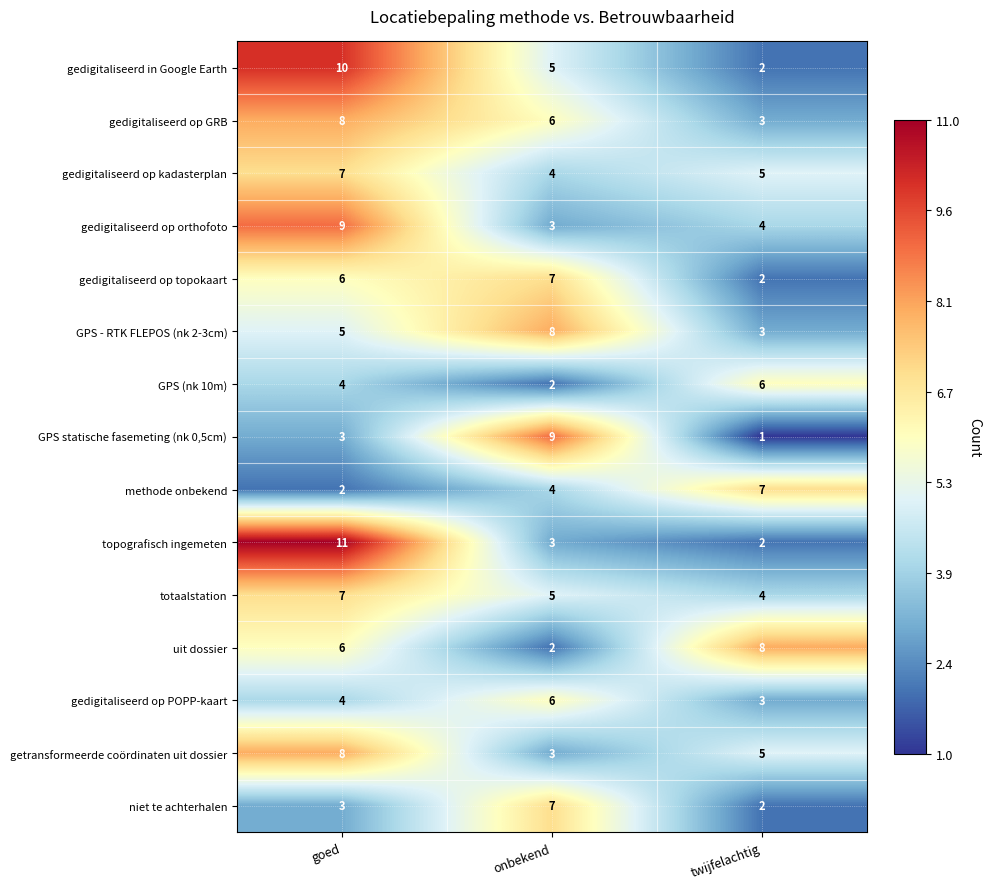

How many series are shown in this chart?

15